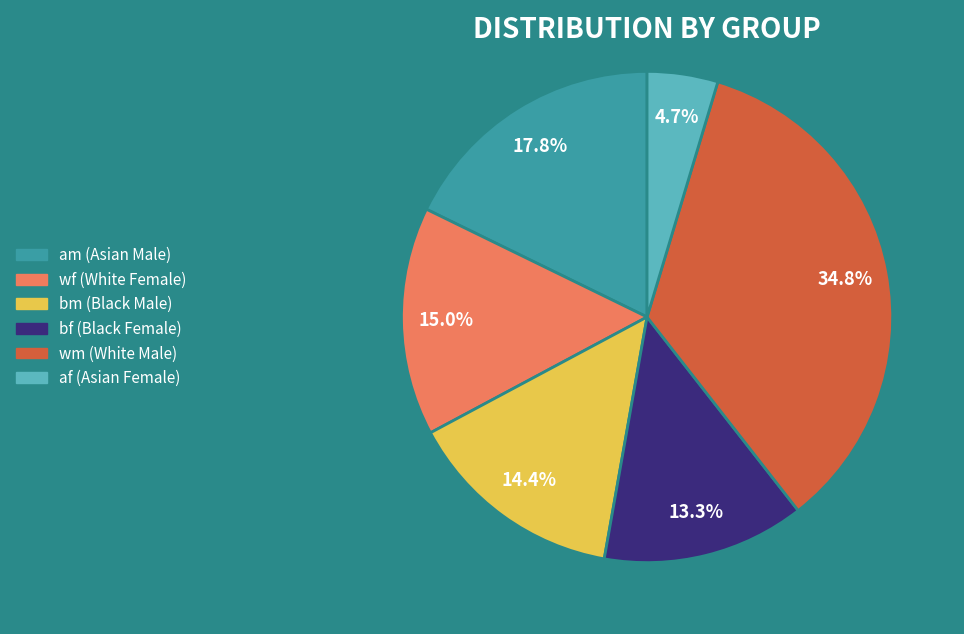

To the nearest percent, what is the difference between the am and bm slice percentages?

3%